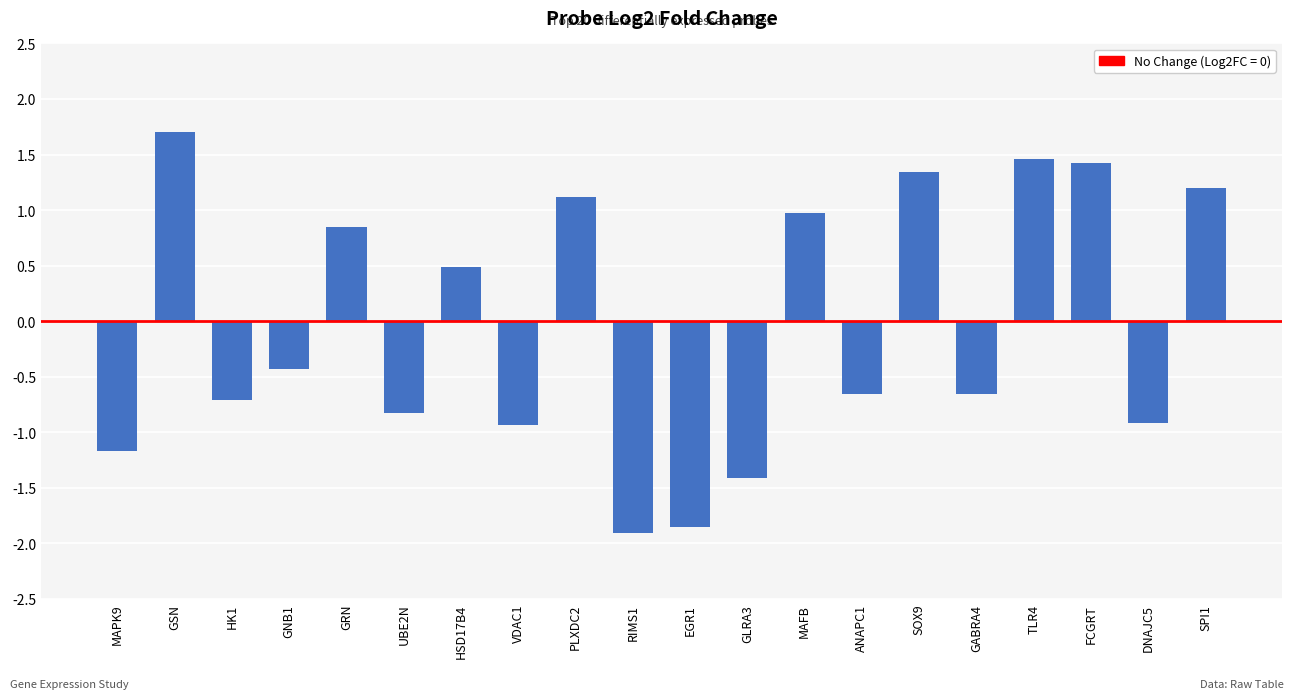

The value at GSN is 1.7. True or false?

True